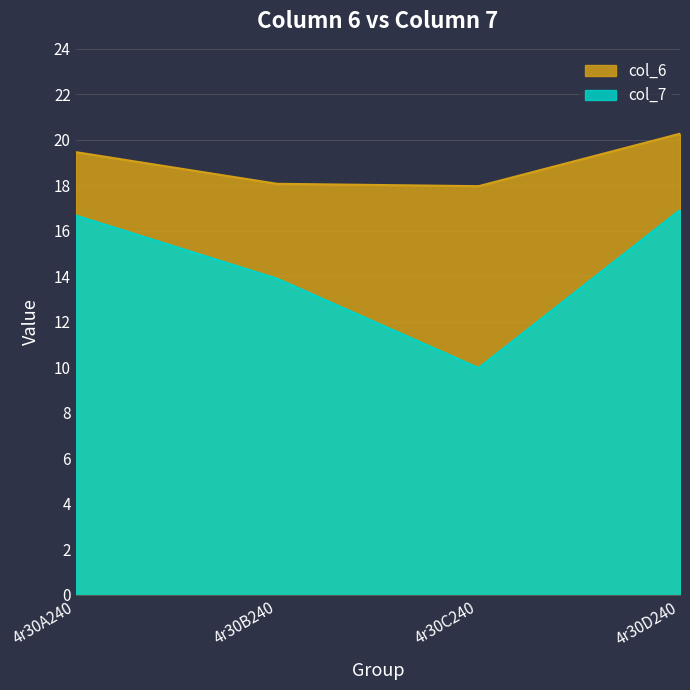

Is the value of col_7 at 4r30D240 greater than the value of col_6 at 4r30C240?

No